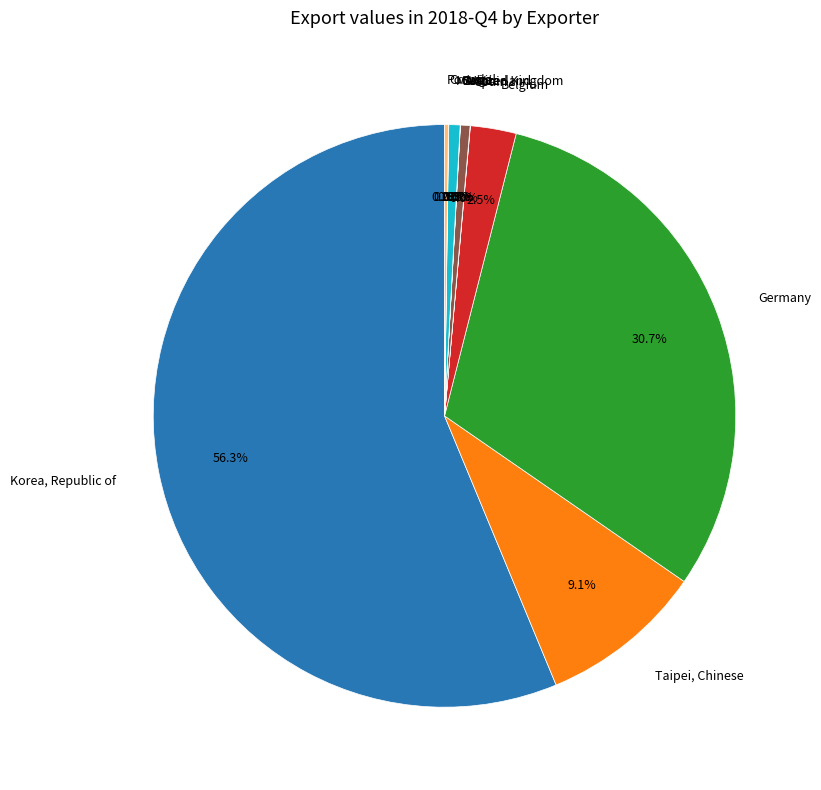

Does any single category account for the majority?

Yes